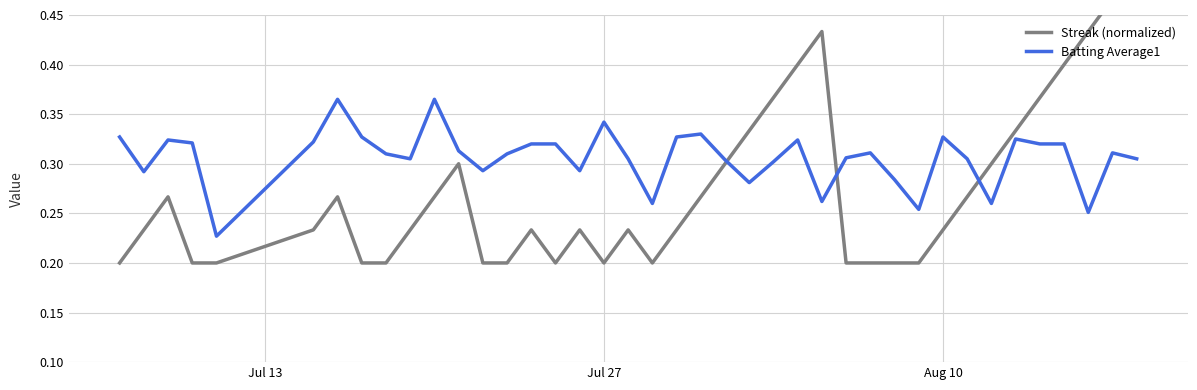

Which series has the widest spread of values?

Streak (normalized)